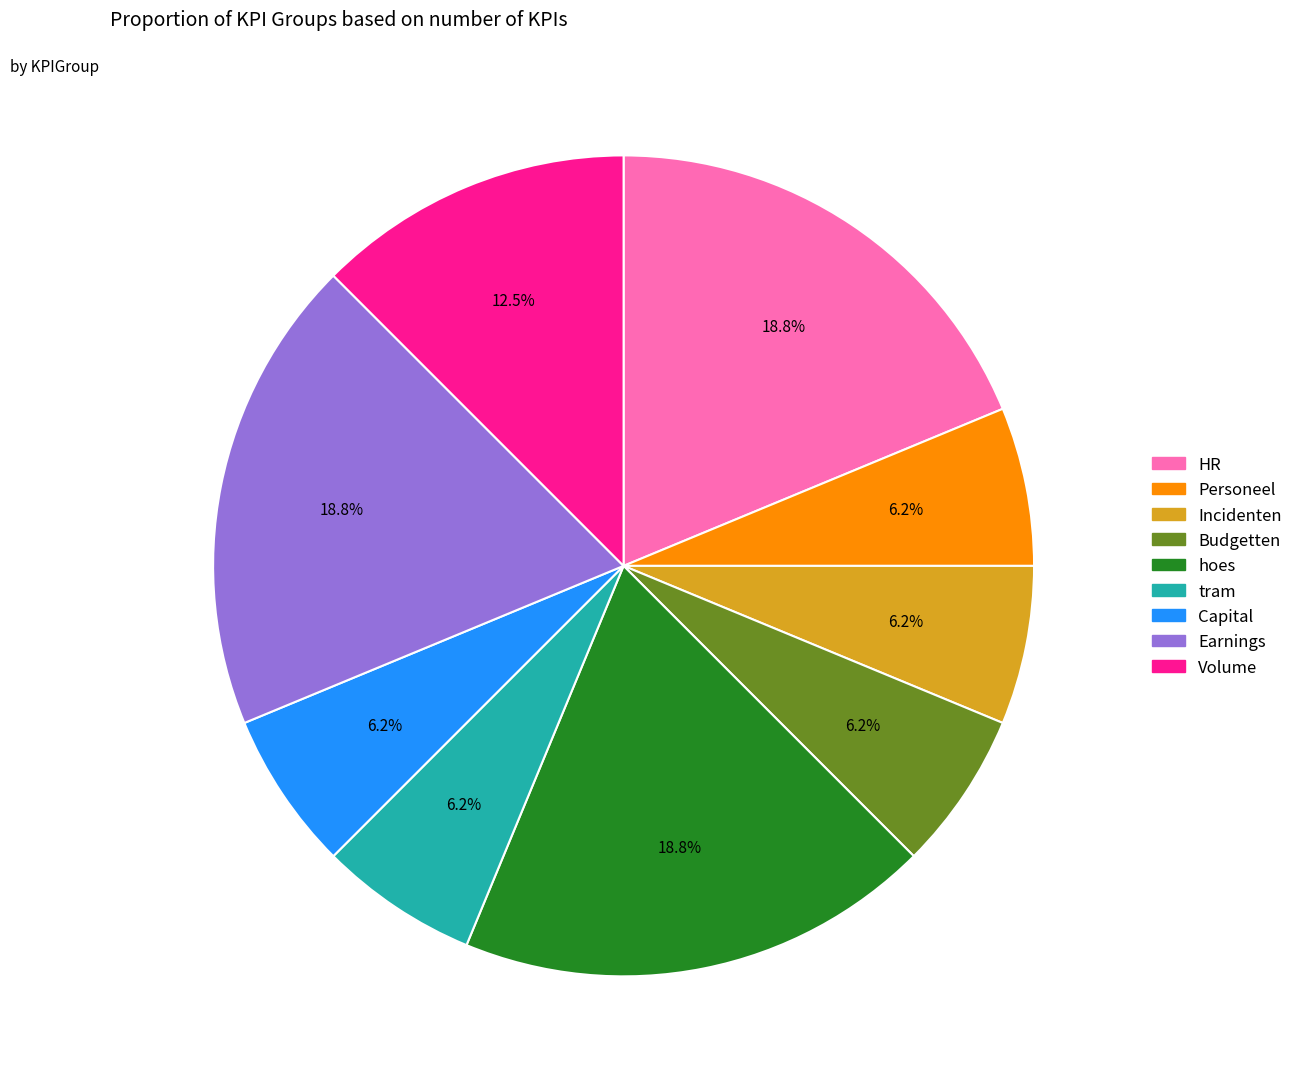

Is the sum of Incidenten and HR greater than half?

No